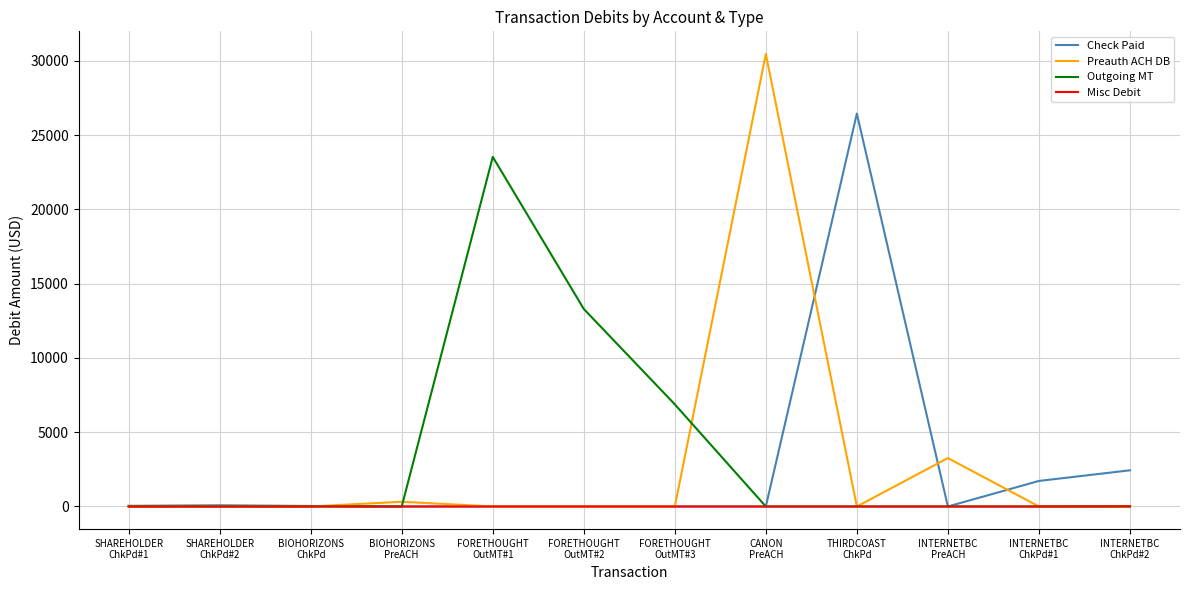

After their last crossing, which series has the higher values: Preauth ACH DB or Check Paid?

Check Paid